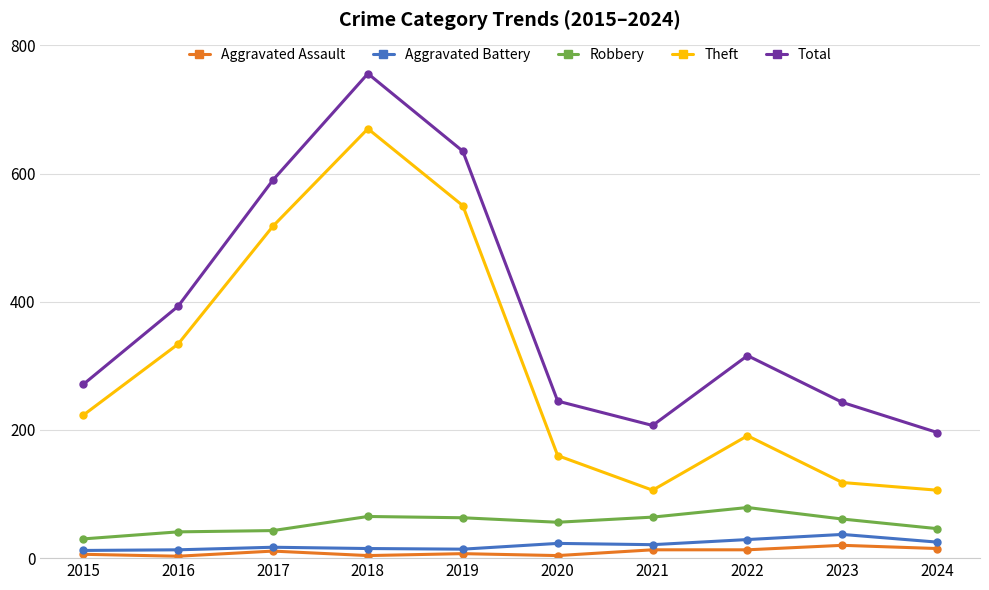

True or false: Theft and Aggravated Battery cross at least once.

False